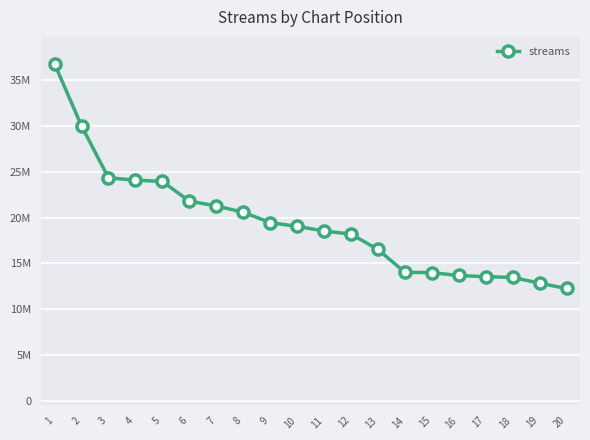

Is this an area chart (filled region under the line)?

No